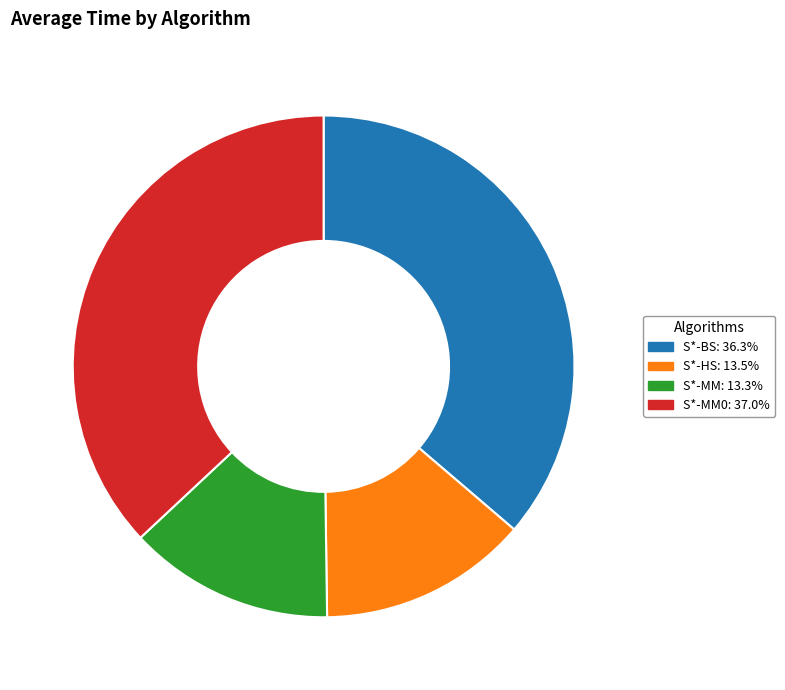

How many slices are in this pie chart?

4